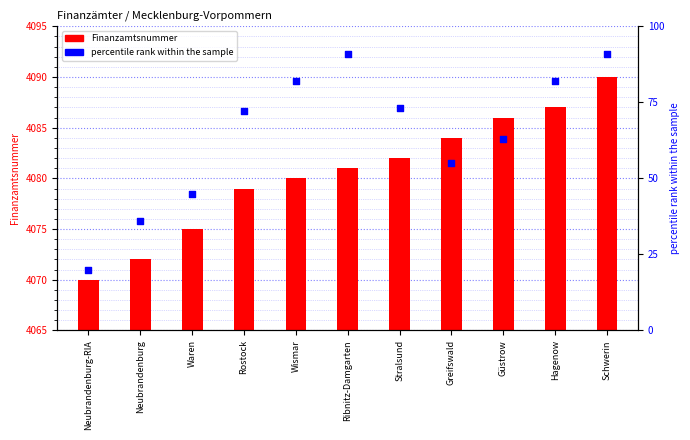

Which has a higher value, Waren or Stralsund?

Stralsund